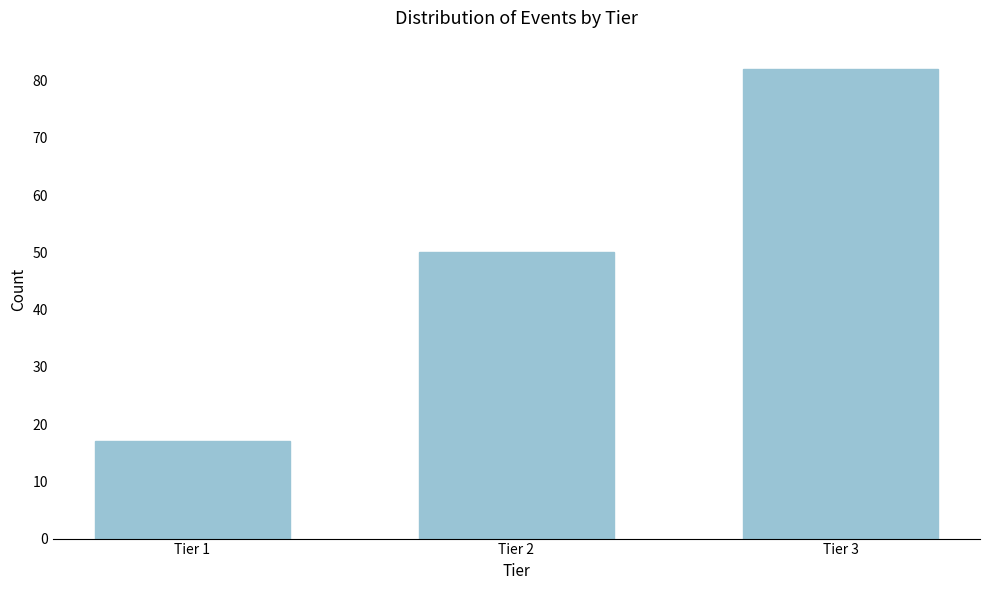

Reading left to right, transcribe all the data shown in this chart.

17	50	82